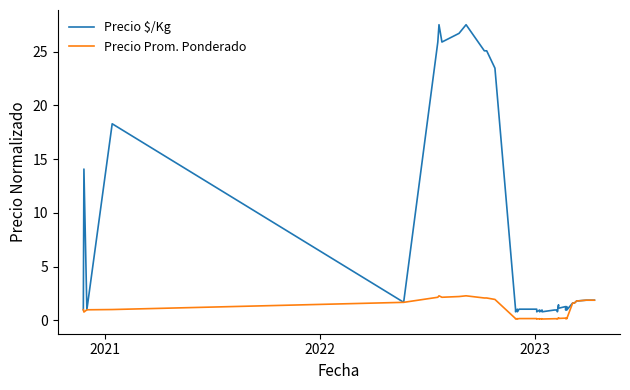

Where does the Precio $/Kg series first go above 1?

2021